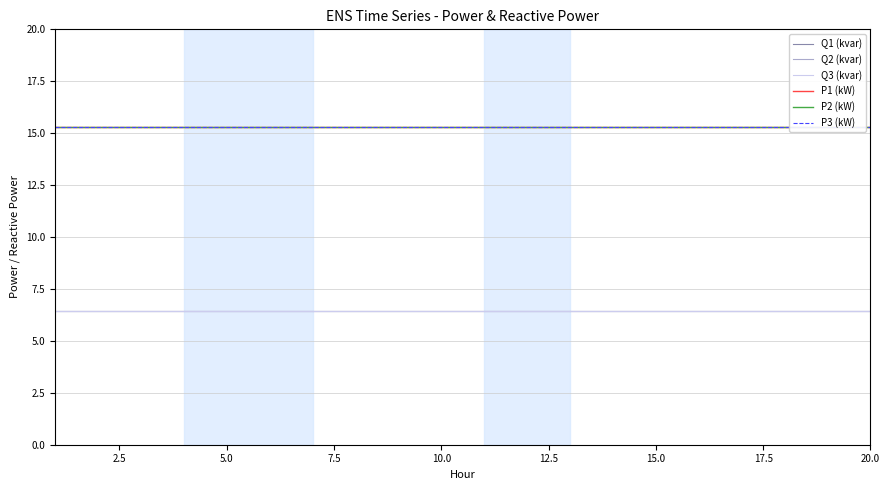

The value of Q2 (kvar) at 15.0 is 2.8. True or false?

False